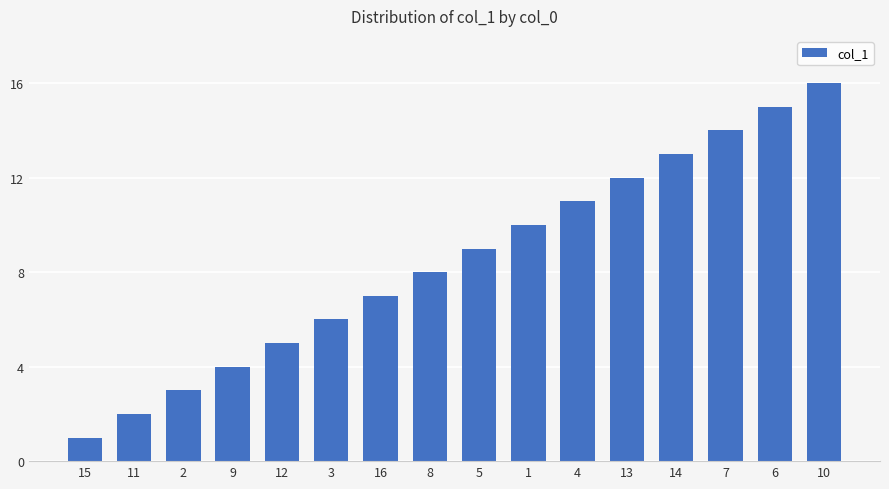

What is the difference between the second highest and minimum values?

14